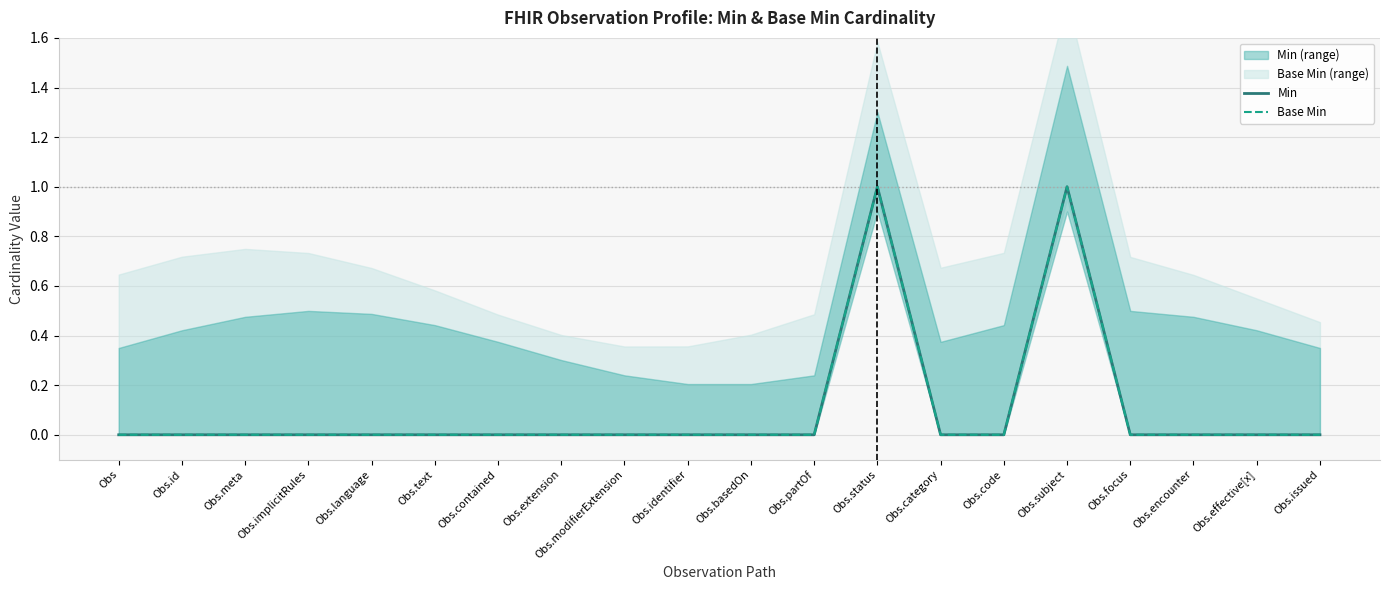

At which category does the chart reach its minimum across all series?

Obs